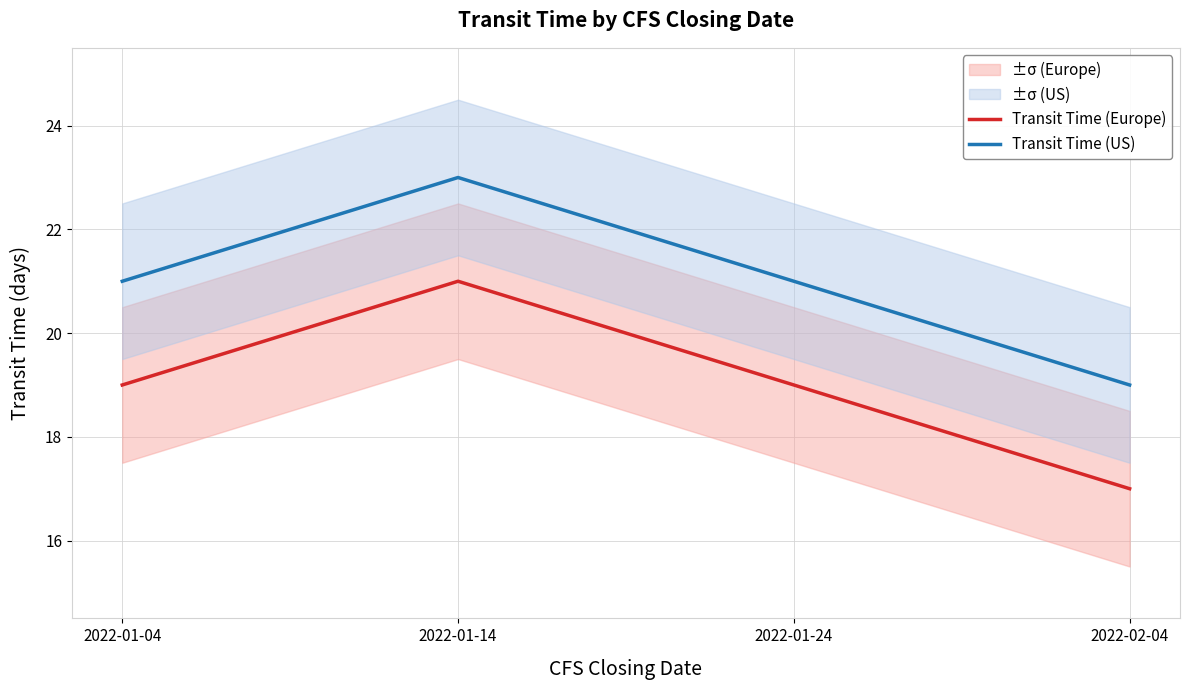

How many data points in Transit Time (Europe) are above 19?

1